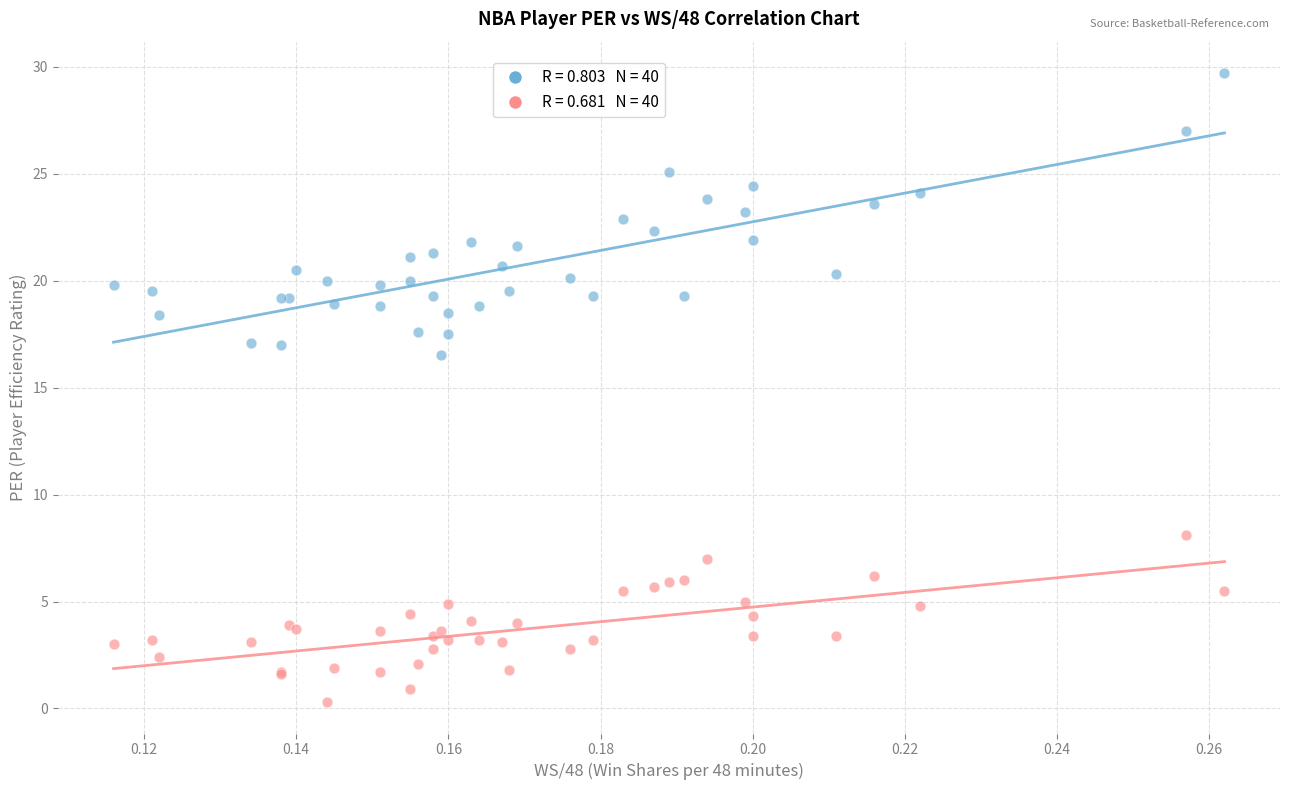

Across all series, what Y value is closest to 15?

16.5